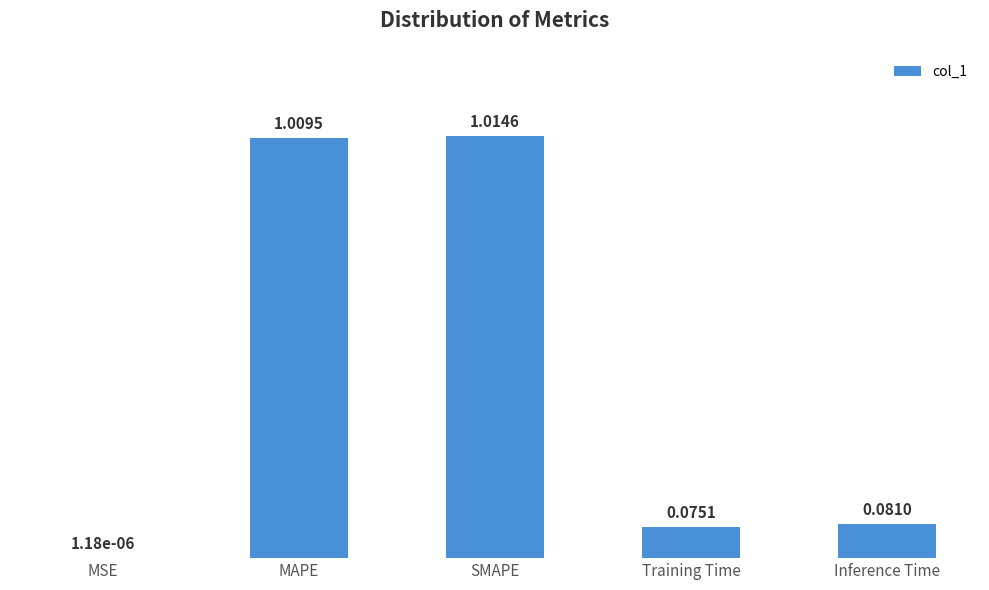

What is the sum of all values?

2.2